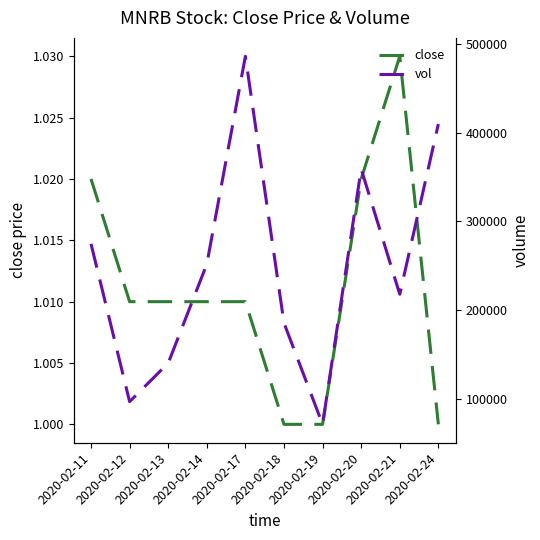

How many distinct data groups are displayed?

2